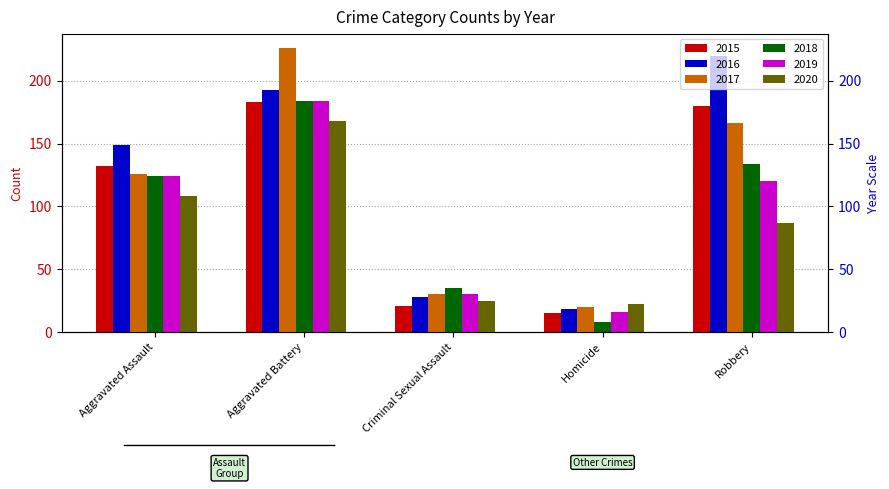

How many bars are there in total?

30